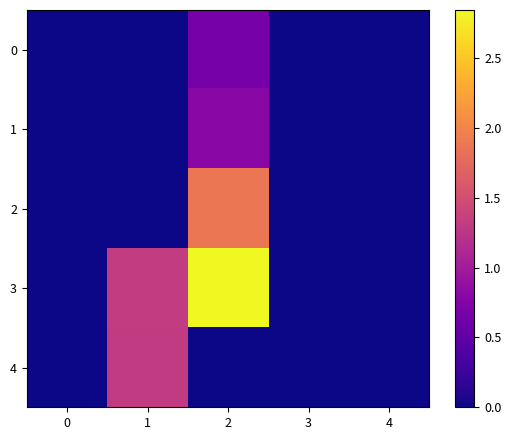

What is the total value across all series at 1?

2.6